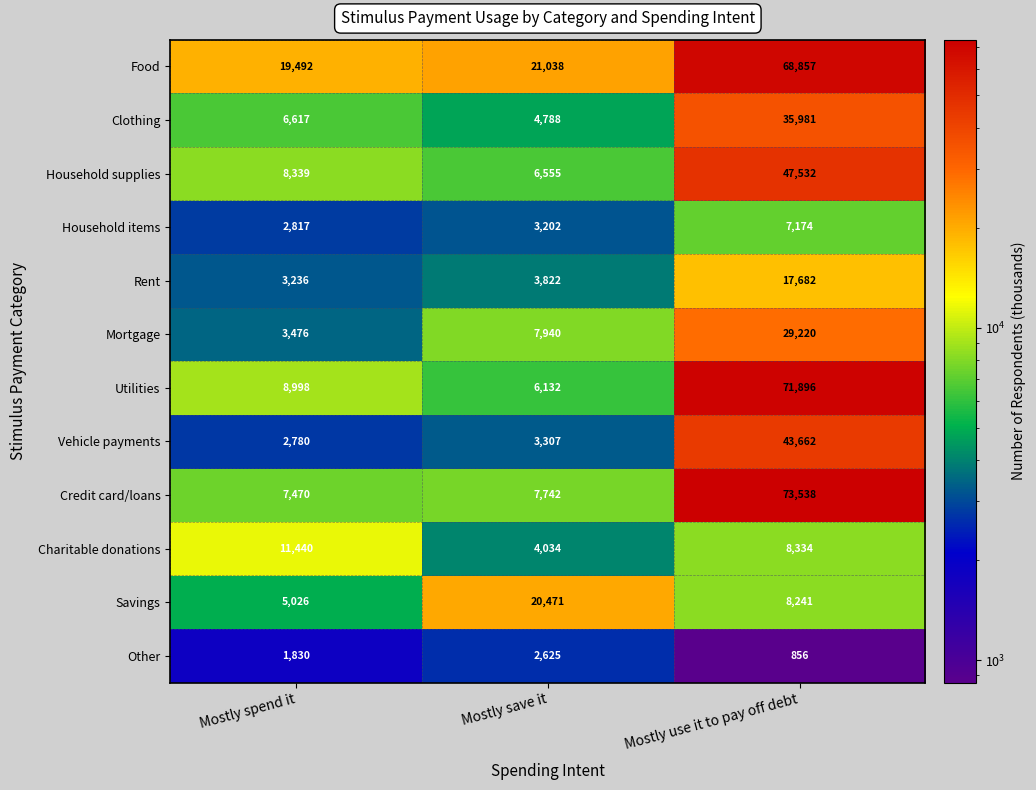

What is the difference between the maximum and minimum values in the Vehicle payments series?

40882